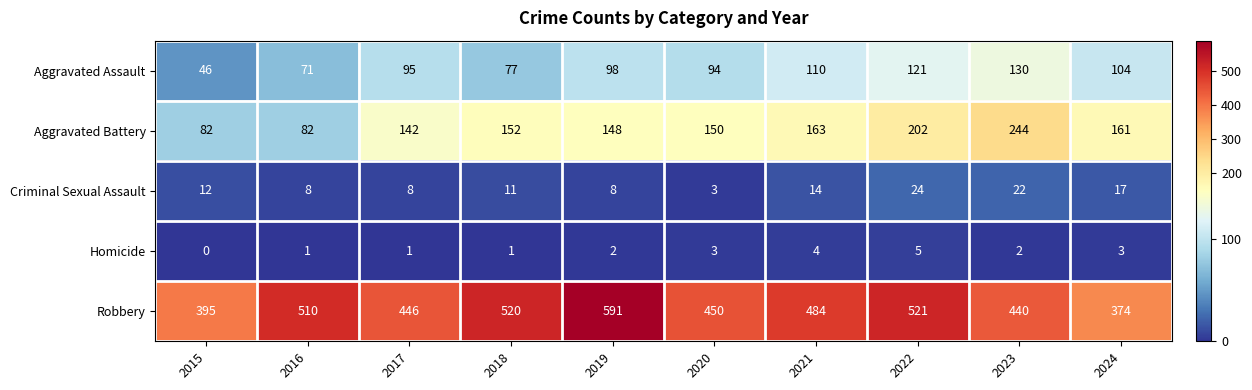

Count the number of categories in the chart.

10